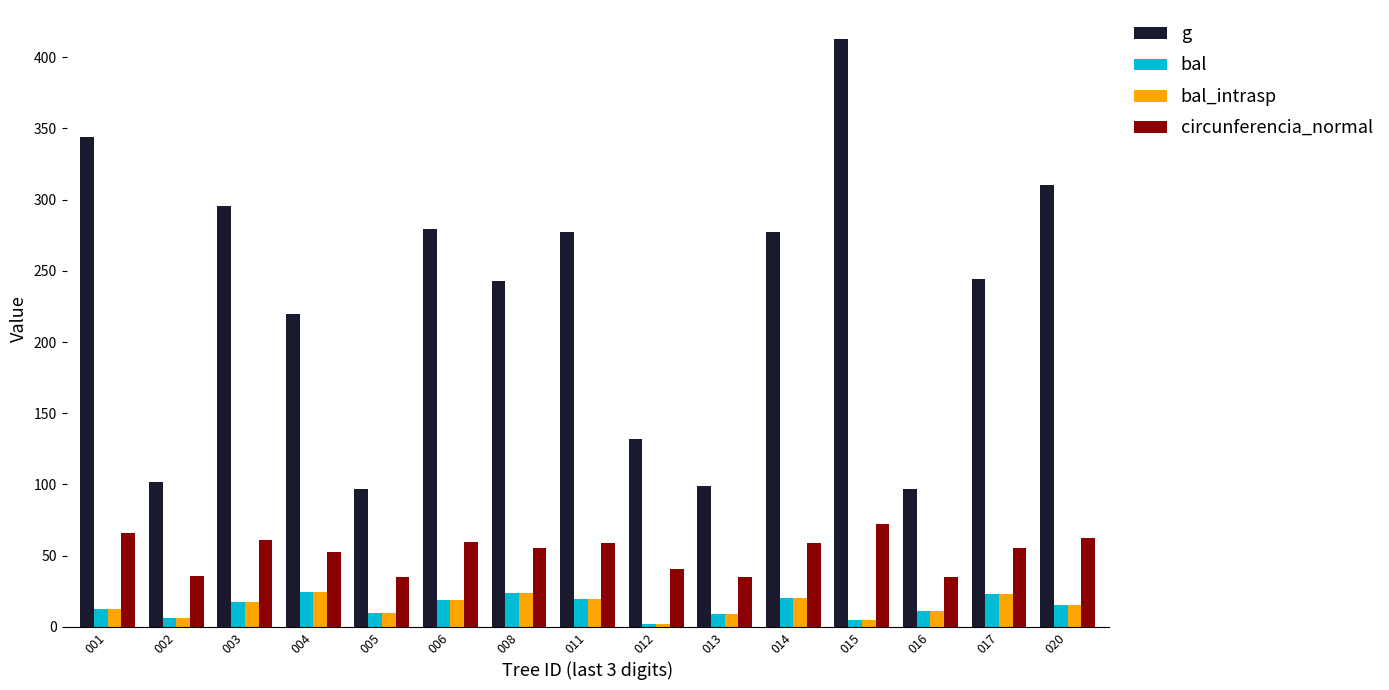

The value of g at 014 is 484.4. True or false?

False